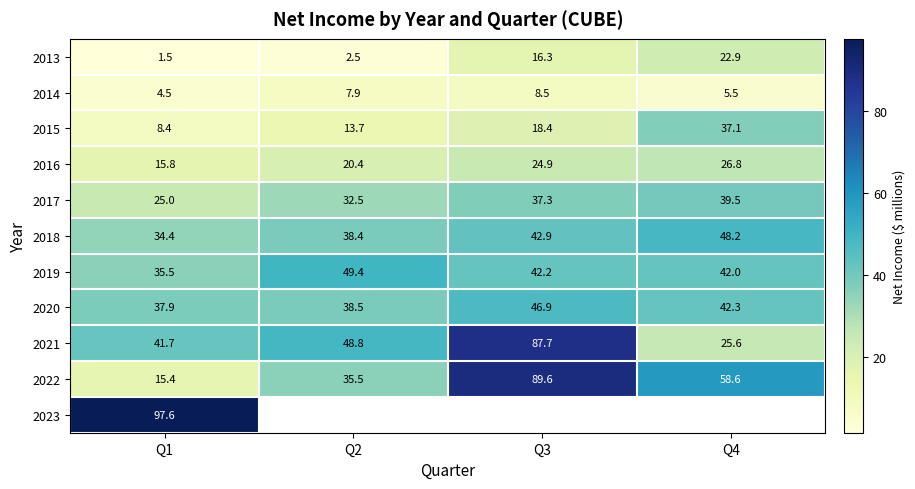

How many values in the 2016 series are below 24?

2